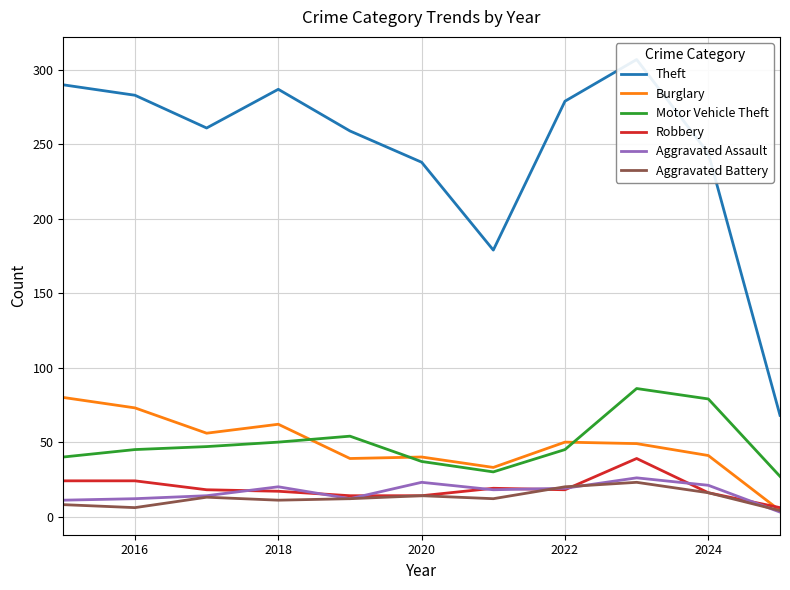

What is the highest value of the Motor Vehicle Theft series?

86